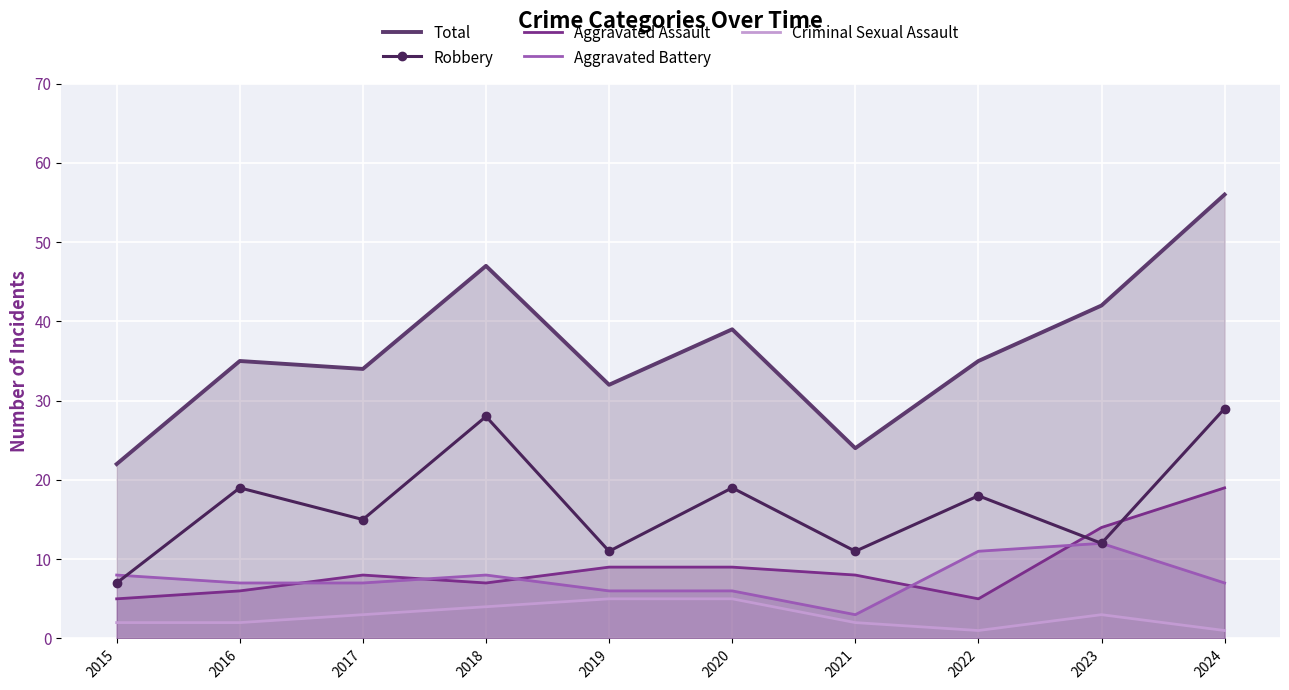

What is the difference between the maximum and minimum values in the Criminal Sexual Assault series?

4